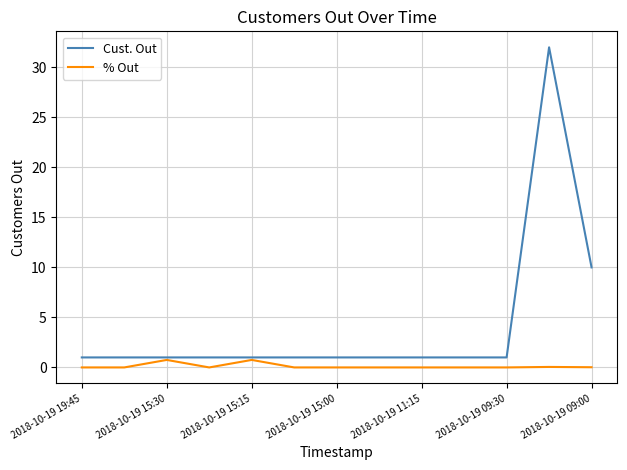

What are all the series names shown in the legend?

Cust. Out, % Out